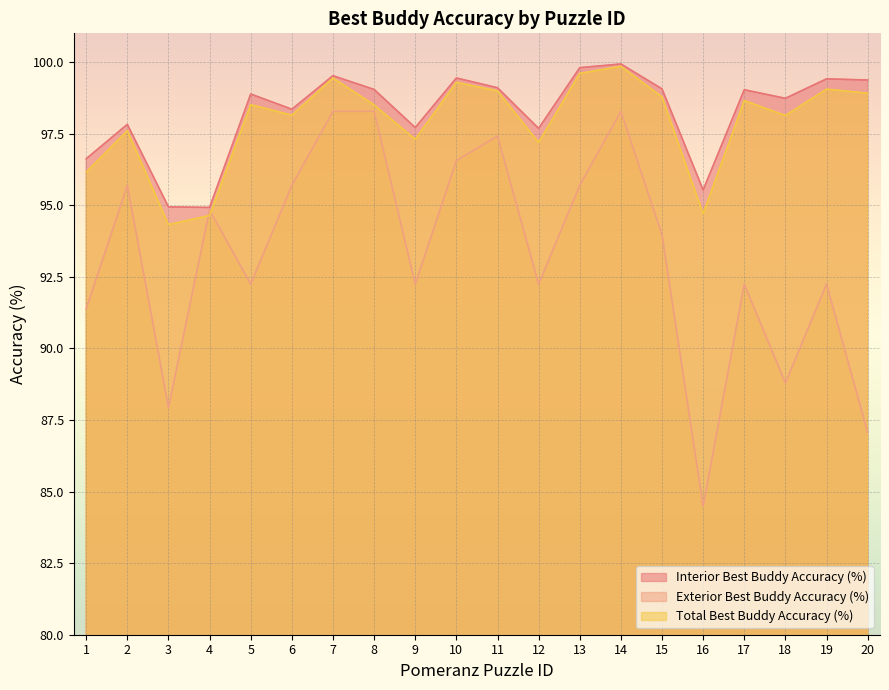

What is the smallest value displayed?

84.5